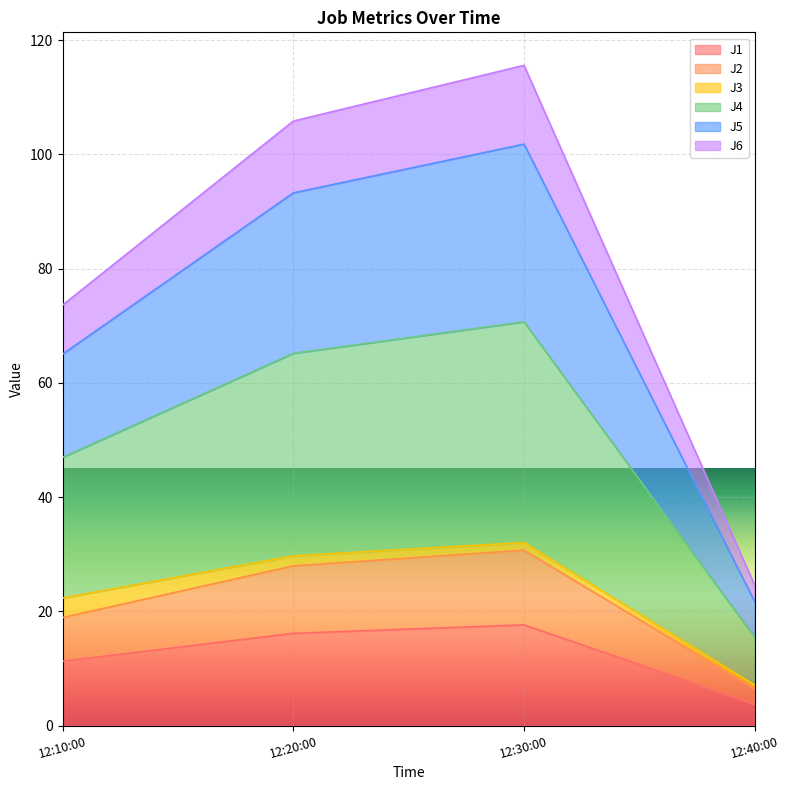

At which label does J1 reach its minimum?

12:40:00